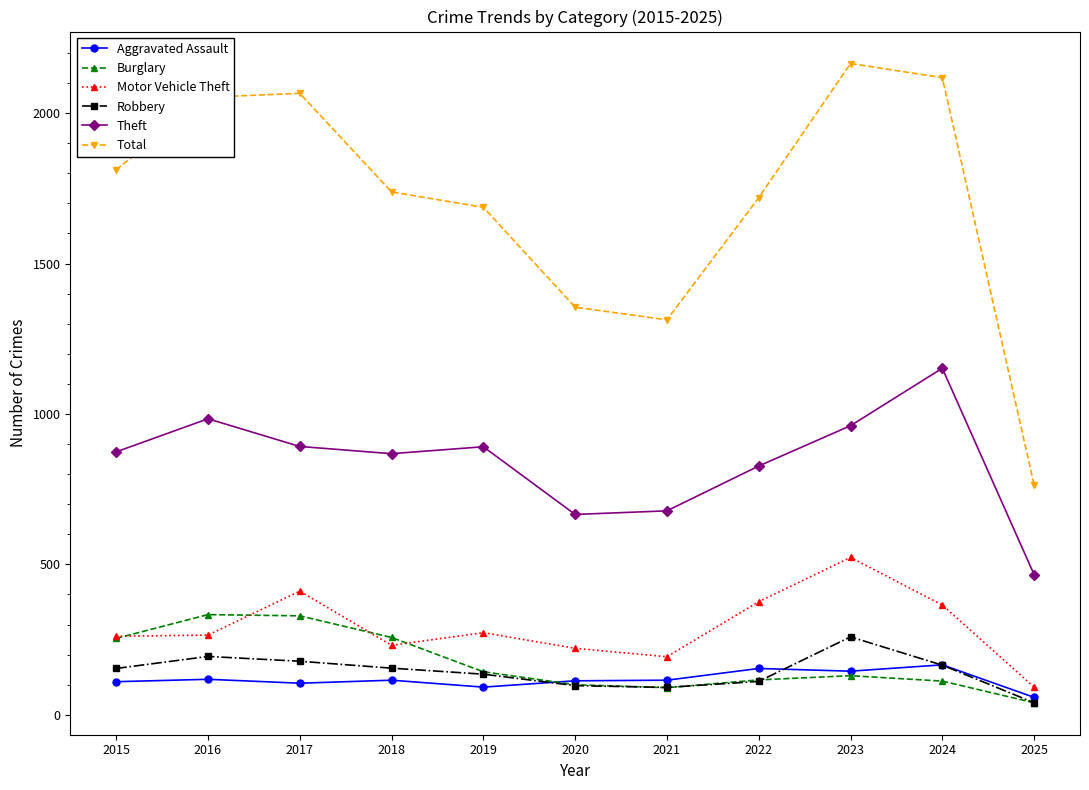

True or false: Aggravated Assault has more than 1 points higher than both neighbors.

True